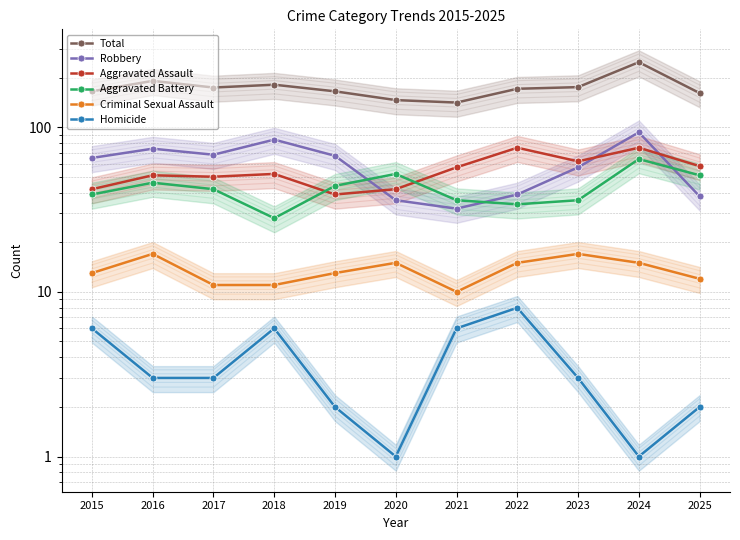

What is the difference between the highest and lowest values at 2020?

145